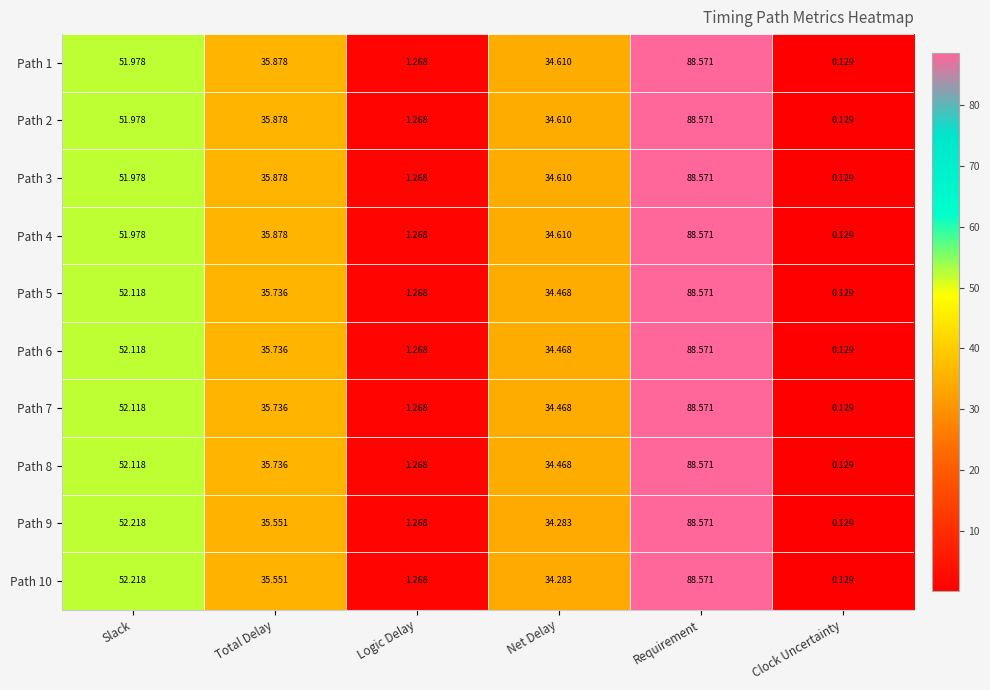

Rank the categories by Path 7 value from lowest to highest.

Clock Uncertainty, Logic Delay, Net Delay, Total Delay, Slack, Requirement